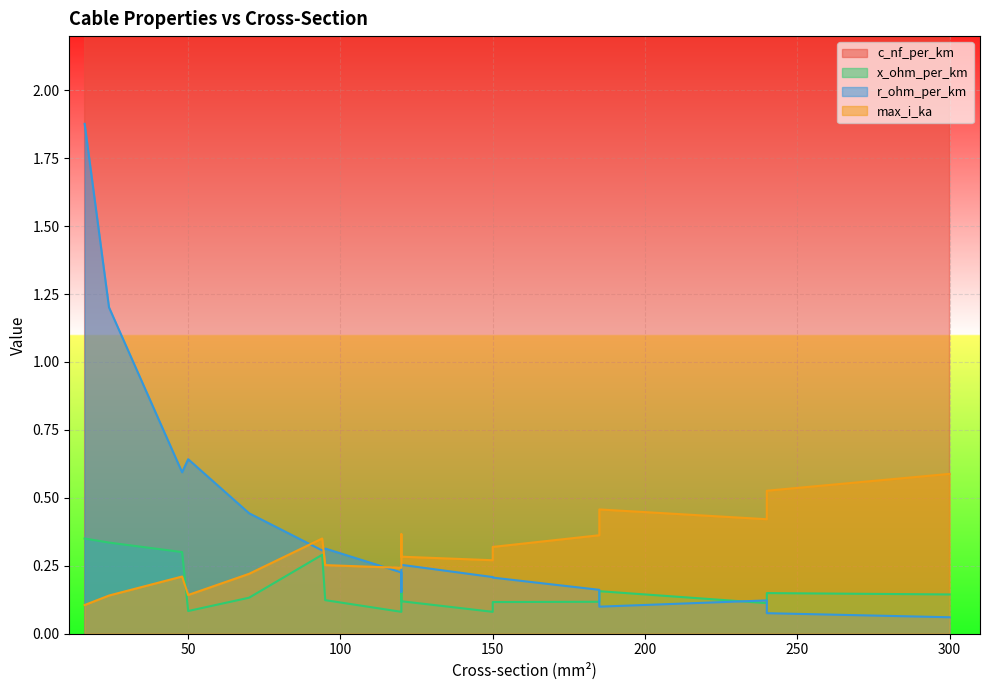

Rank the series at 50 from lowest to highest value.

x_ohm_per_km, max_i_ka, r_ohm_per_km, c_nf_per_km